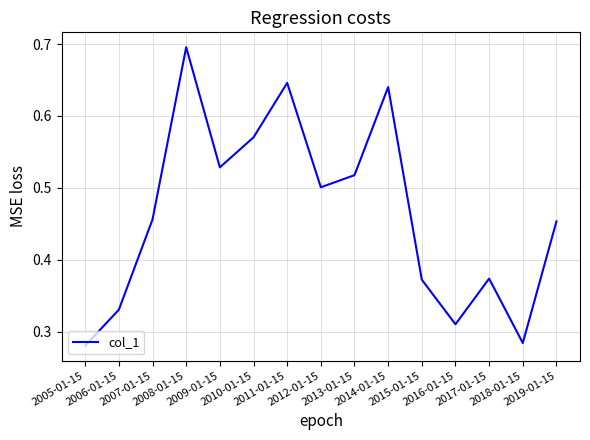

What is the maximum value shown in the chart?

0.7